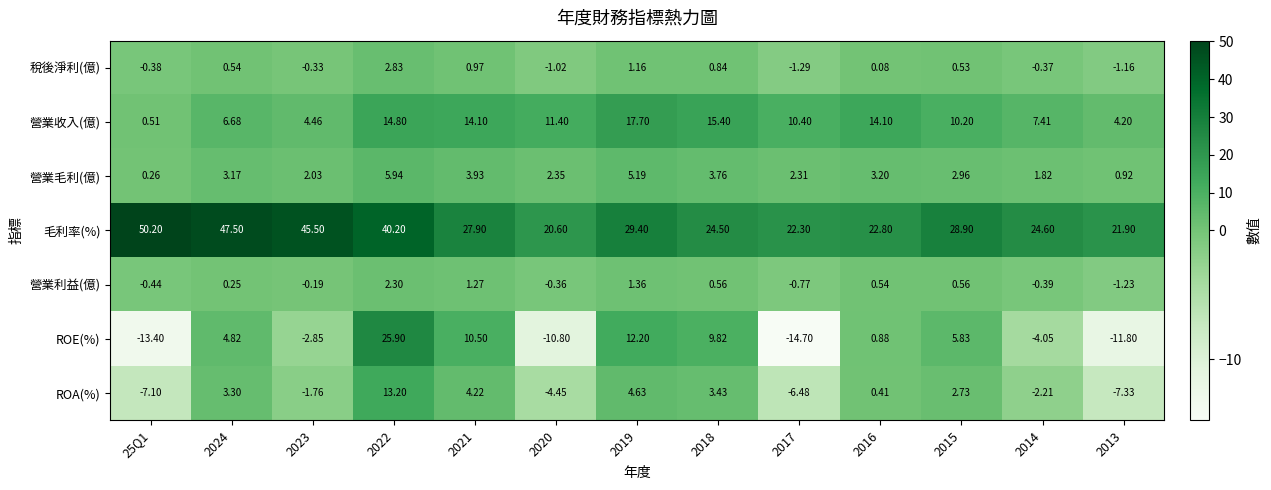

Which series changed the most between 2019 and 2015?

營業收入(億)